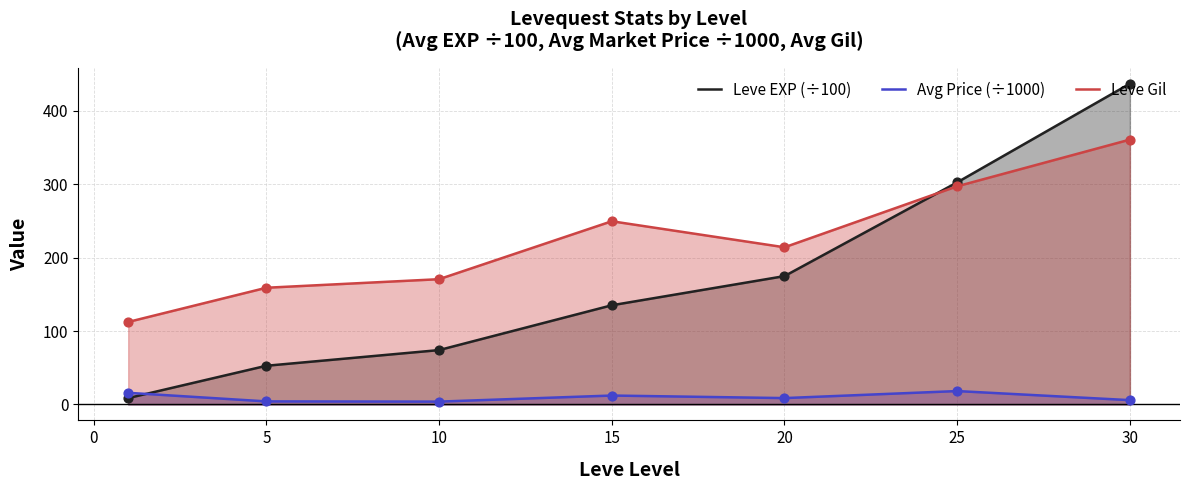

What are all the series names shown in the legend?

Leve EXP (÷100), Avg Price (÷1000), Leve Gil